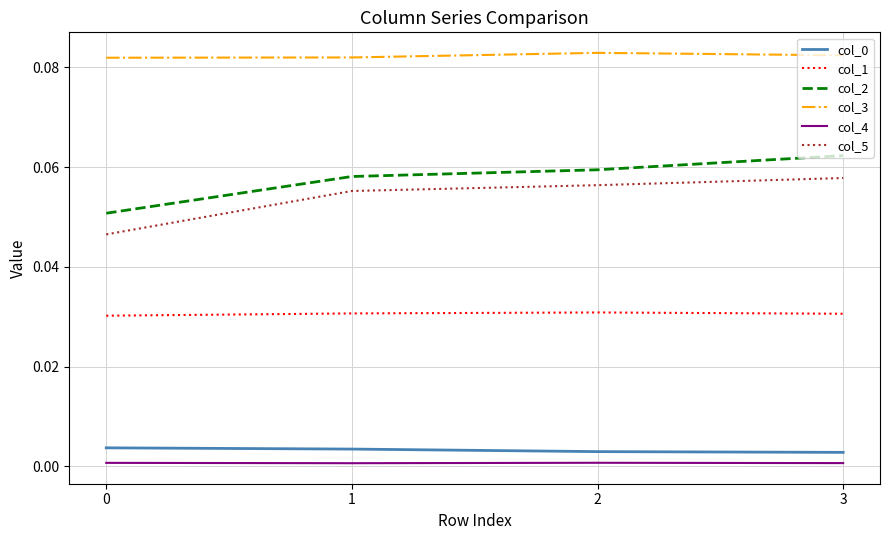

How many lines are shown in the chart?

6